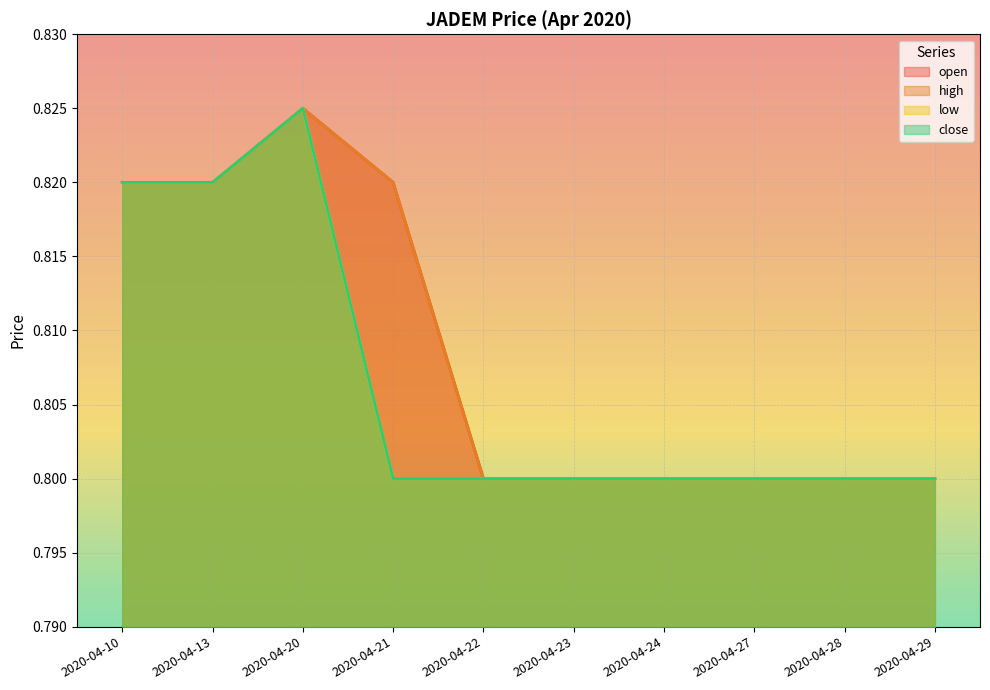

True or false: close has a value of 0.8 at 2020-04-21.

True